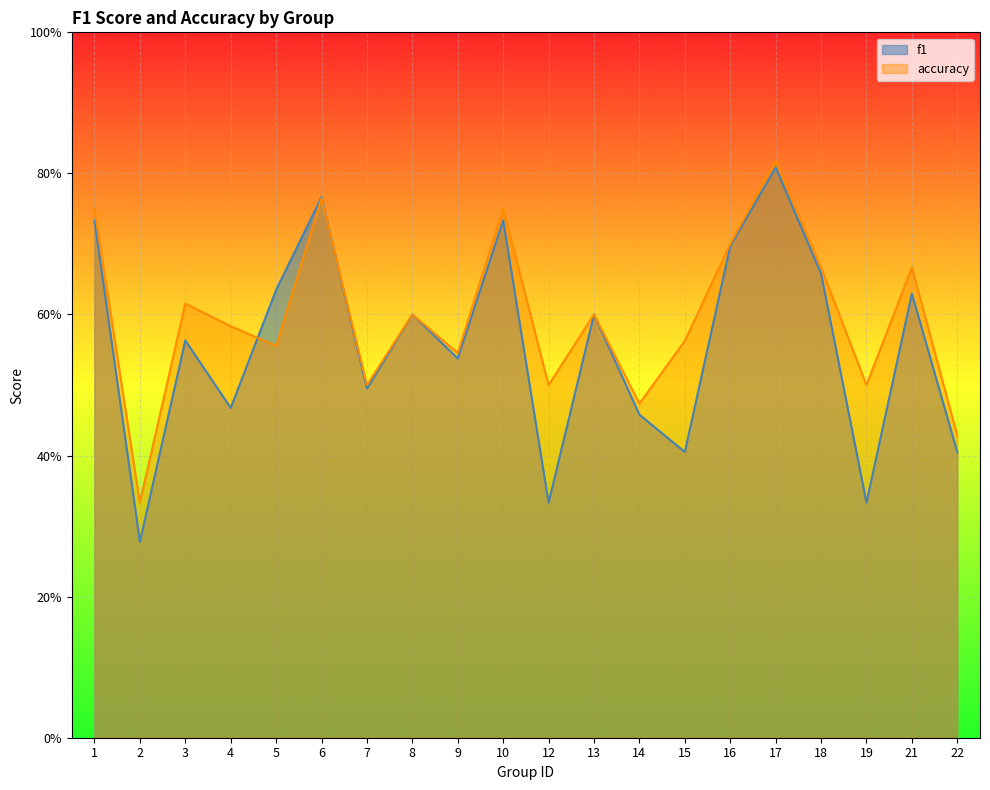

At how many categories does at least one series exceed 0?

20